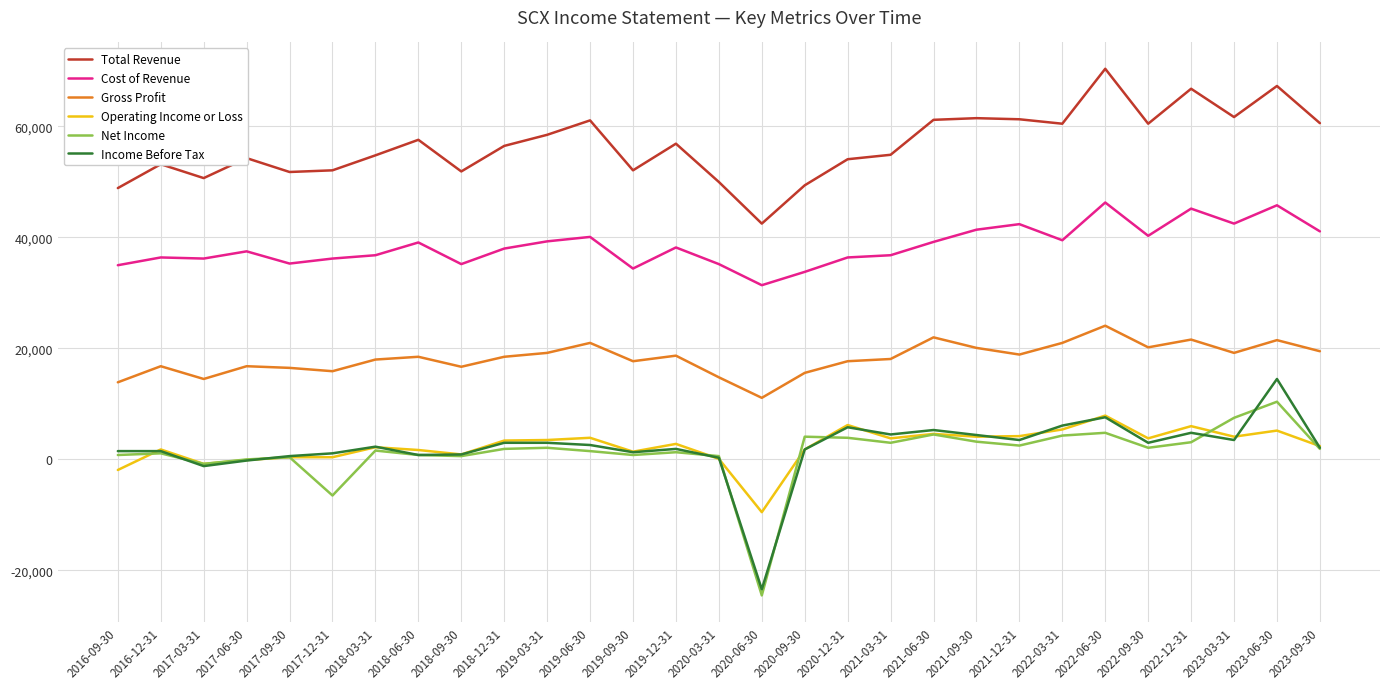

Which category has the highest value across all series?

2022-06-30